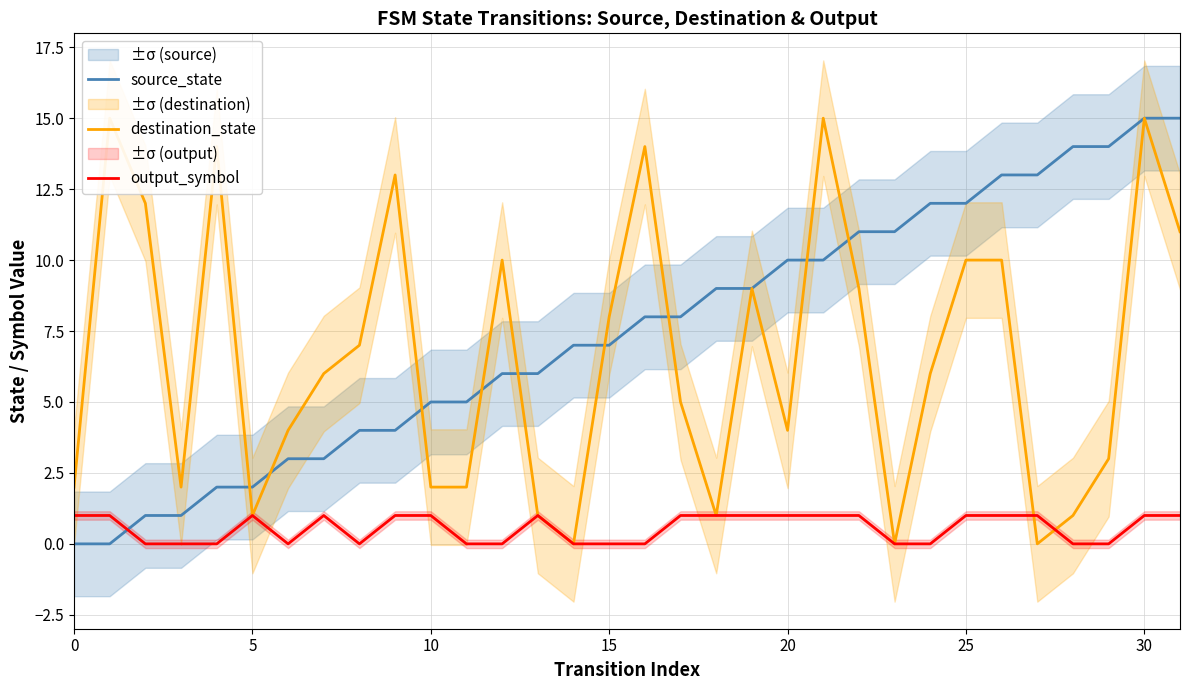

Between which two adjacent categories do destination_state and output_symbol first intersect?

26 and 27